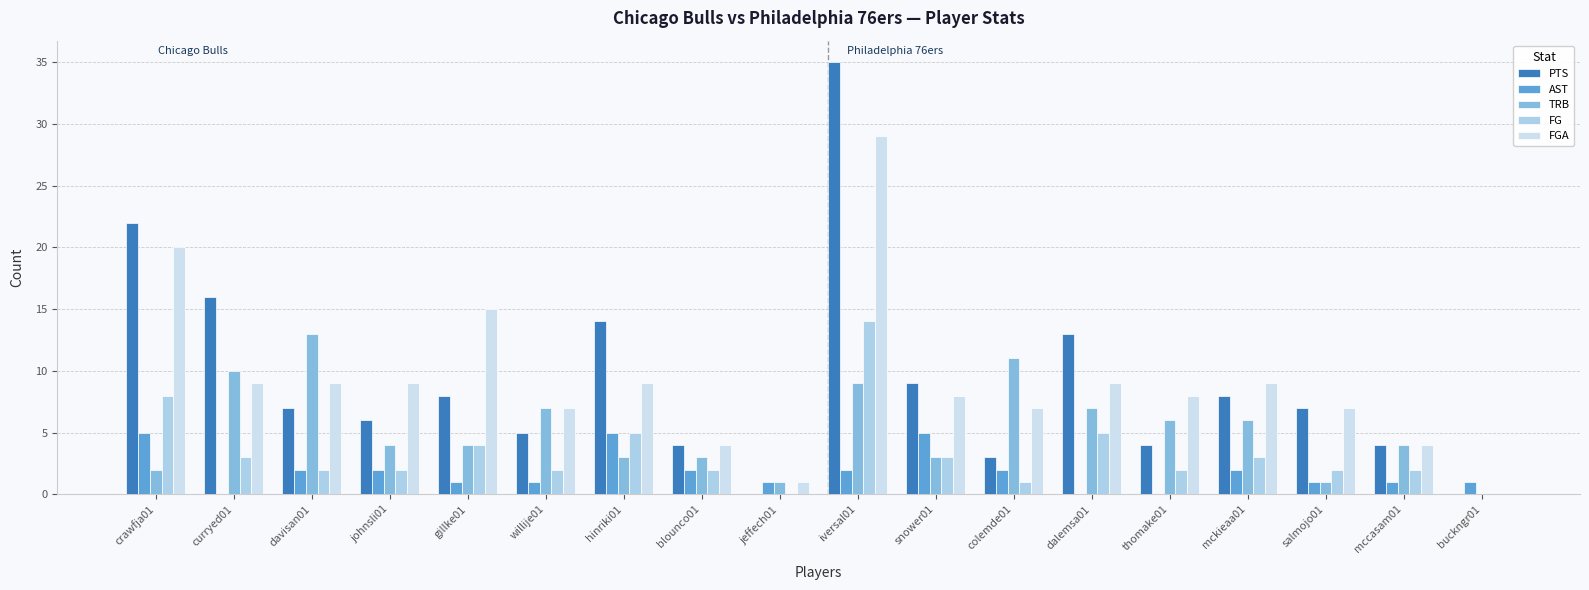

Is it true that AST equals 0 at curryed01?

True